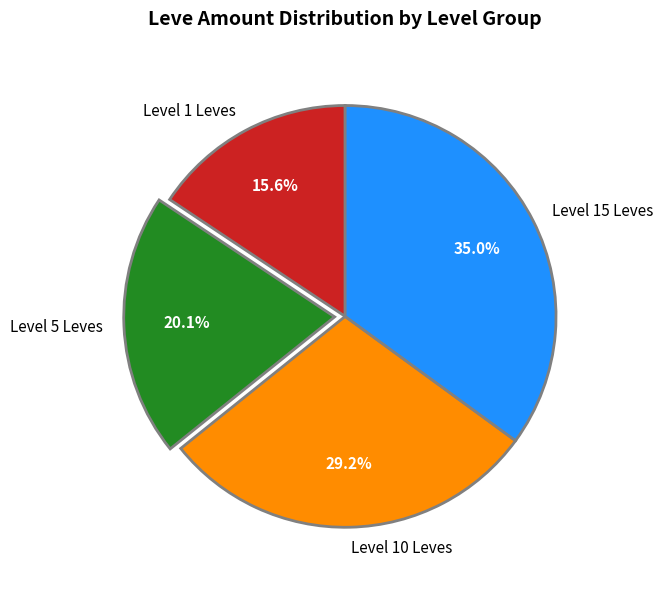

Count the number of slices in the pie.

4